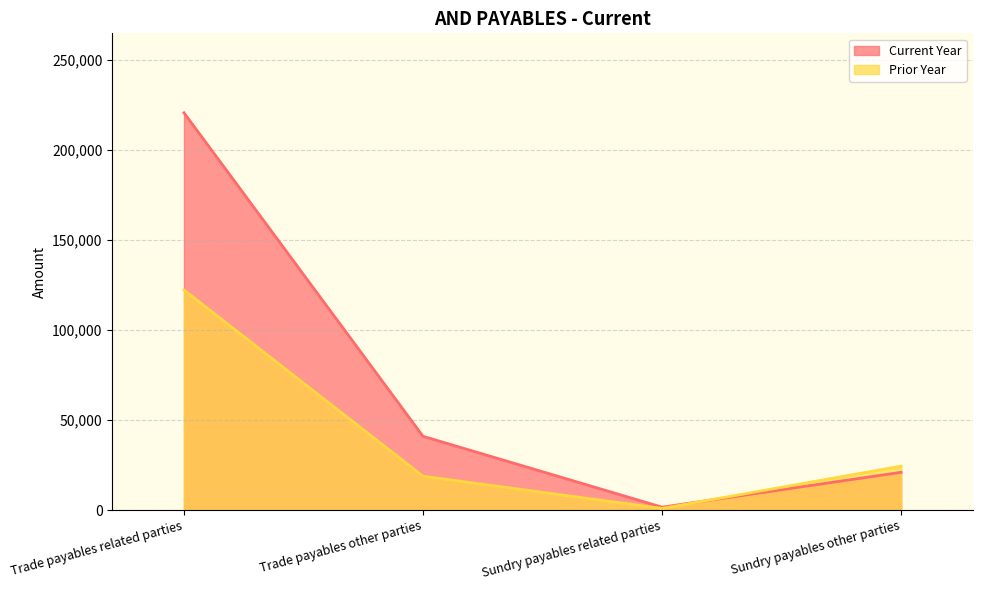

What is the maximum value for Prior Year?

122306